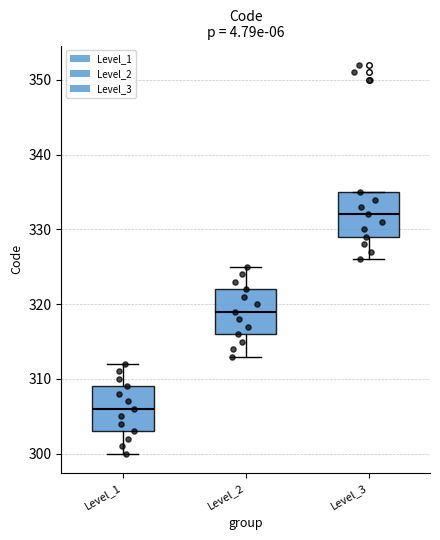

Where does the upper whisker of the box for Level_2 end on the y-axis? The values are not printed on the chart, so give them approximately, as read against the axis.

325